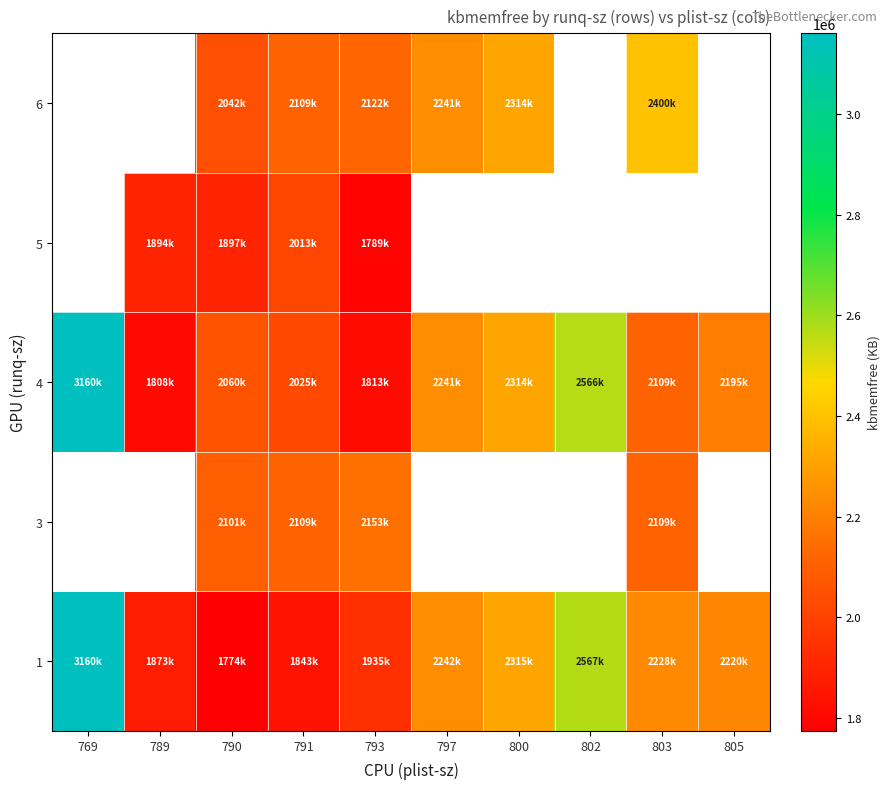

List the series in order of their overall mean, highest first.

1, 3, 4, 5, 6